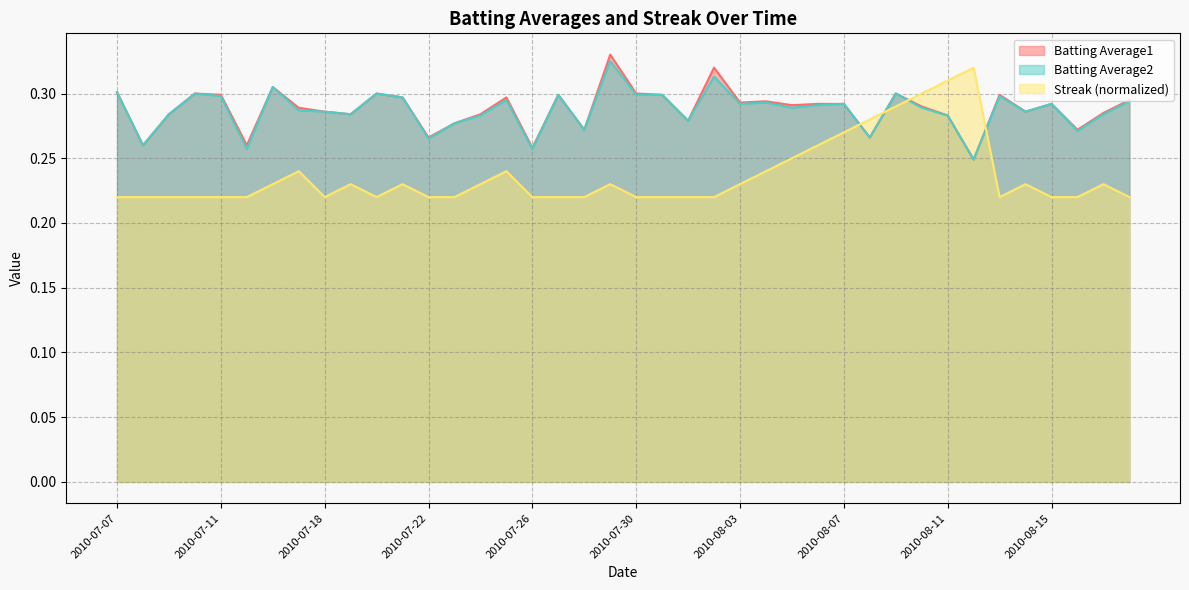

How many distinct data groups are displayed?

3